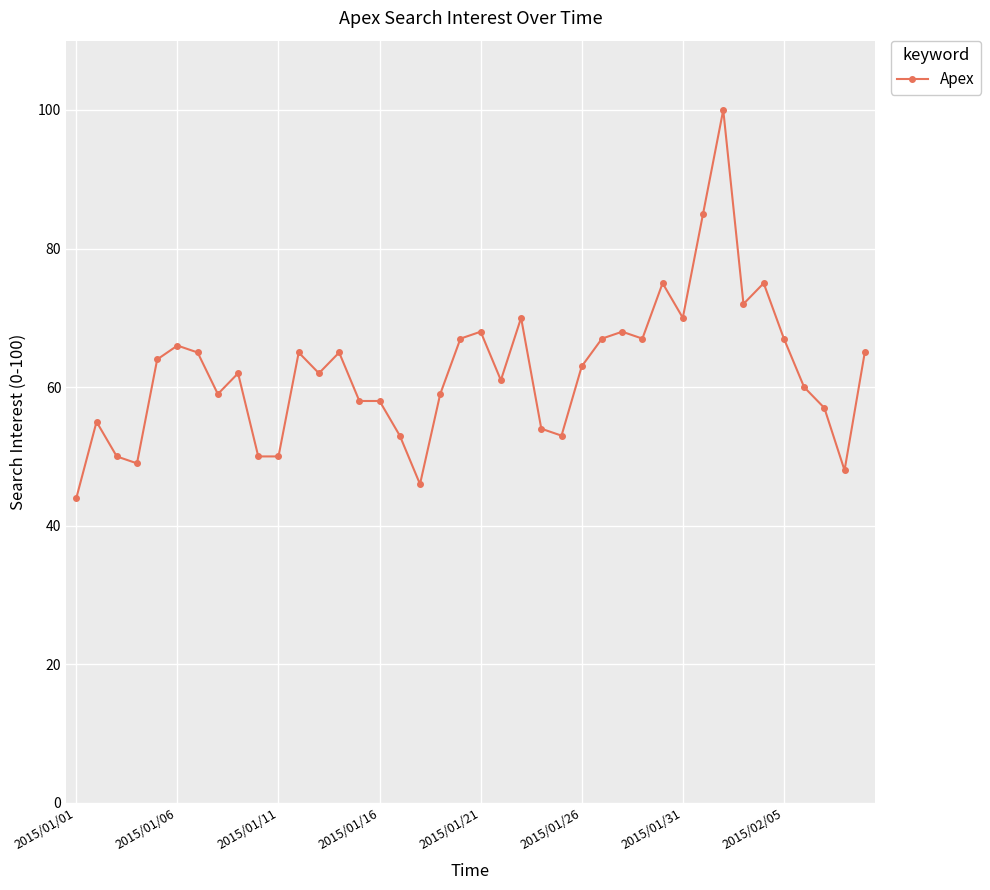

What is the minimum value shown in the chart?

44